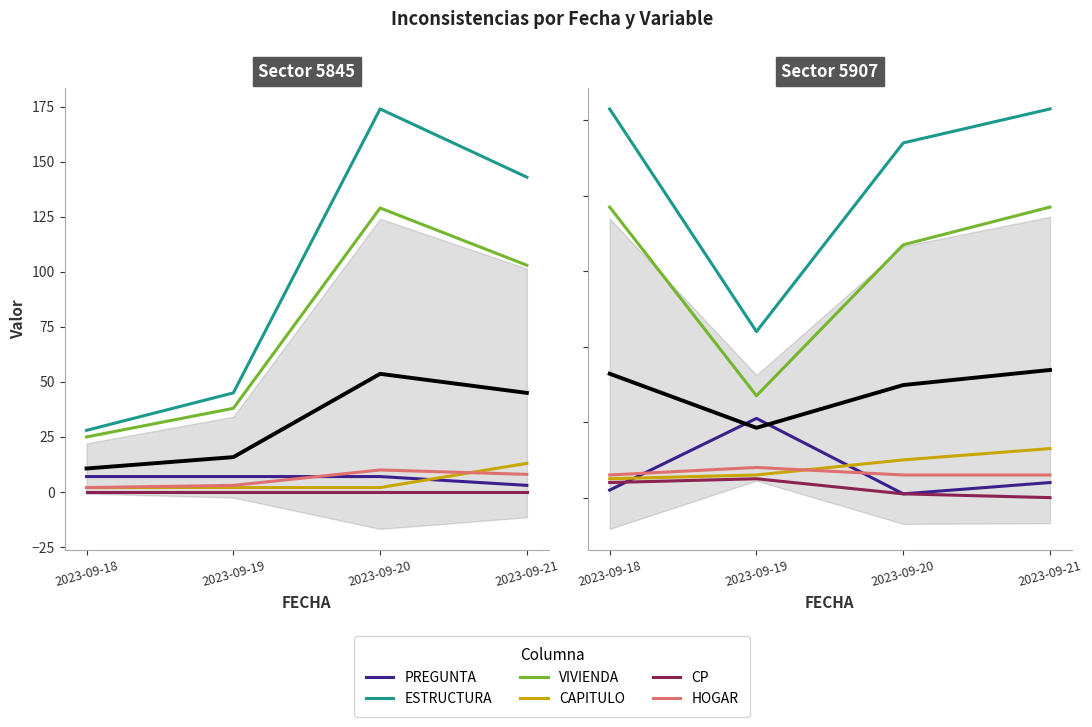

What is the spread (max minus min) of values at 2023-09-19?

39